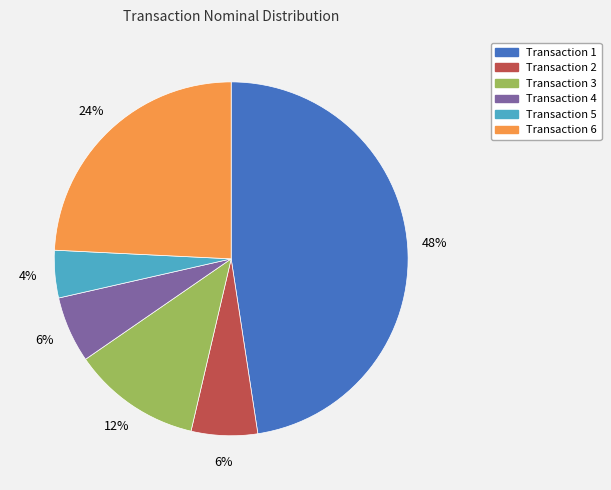

To the nearest percent, what is the average slice percentage?

17%